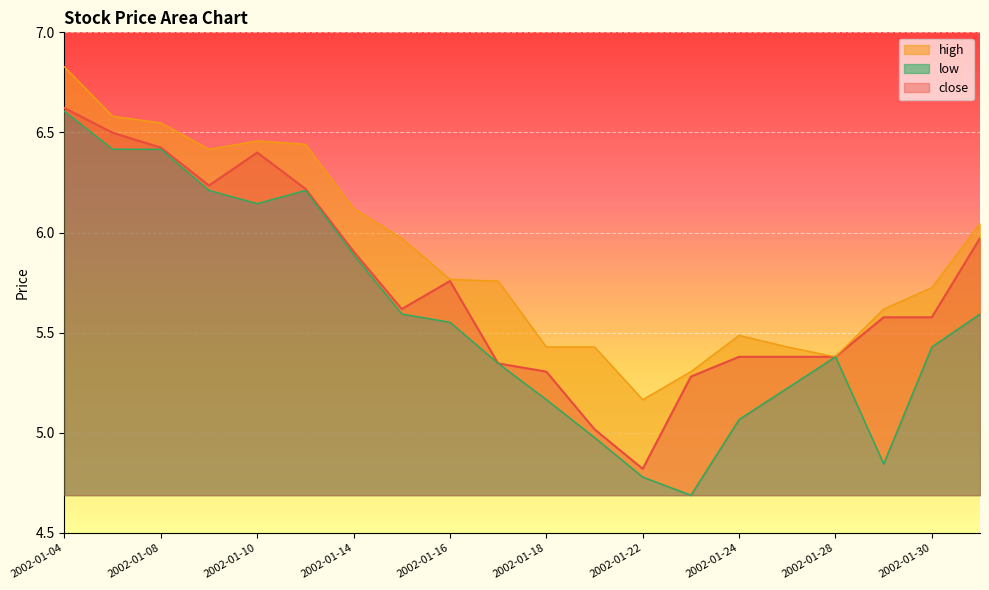

Does the chart display data point markers on the line(s)?

No